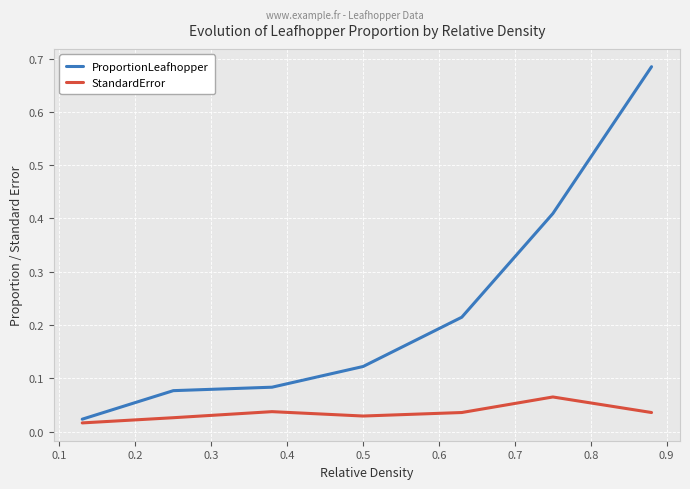

True or false: ProportionLeafhopper and StandardError cross at least once.

False